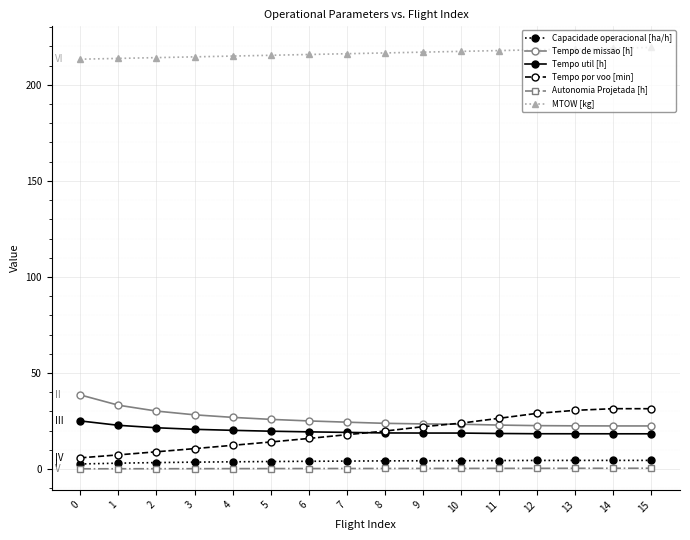

How many series are shown in this chart?

6